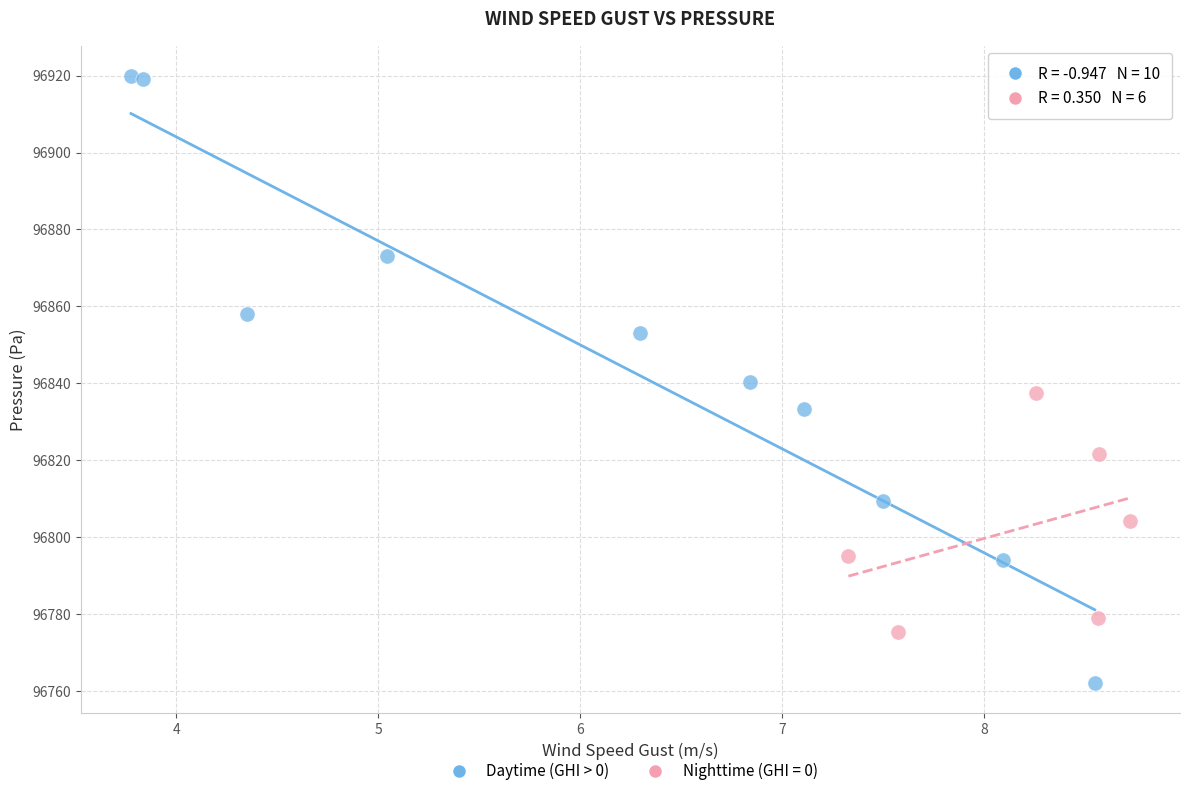

Which series contains the lowest Y value?

Daytime (GHI > 0)